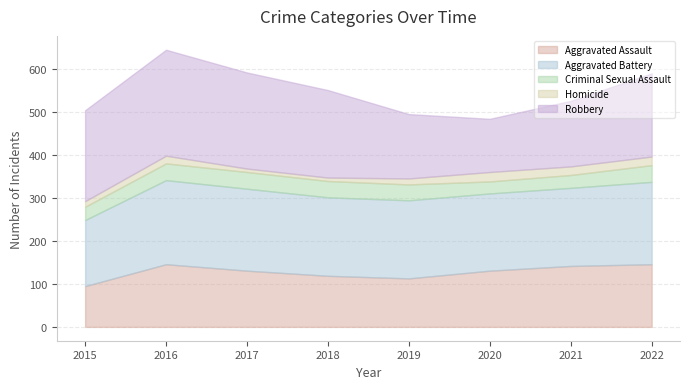

True or false: Robbery and Homicide cross at least once.

False